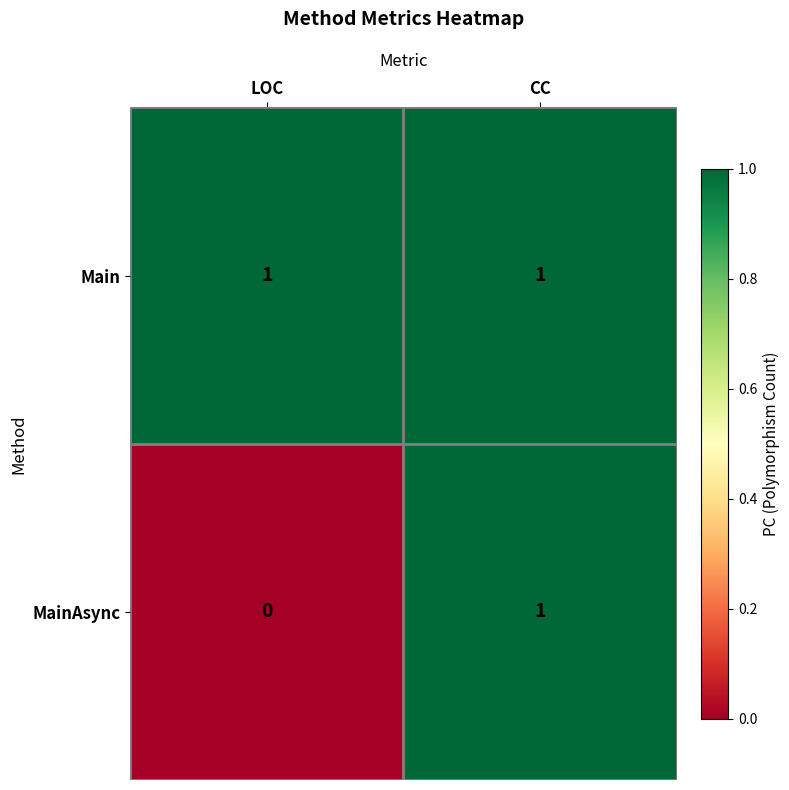

Count the number of categories in the chart.

2